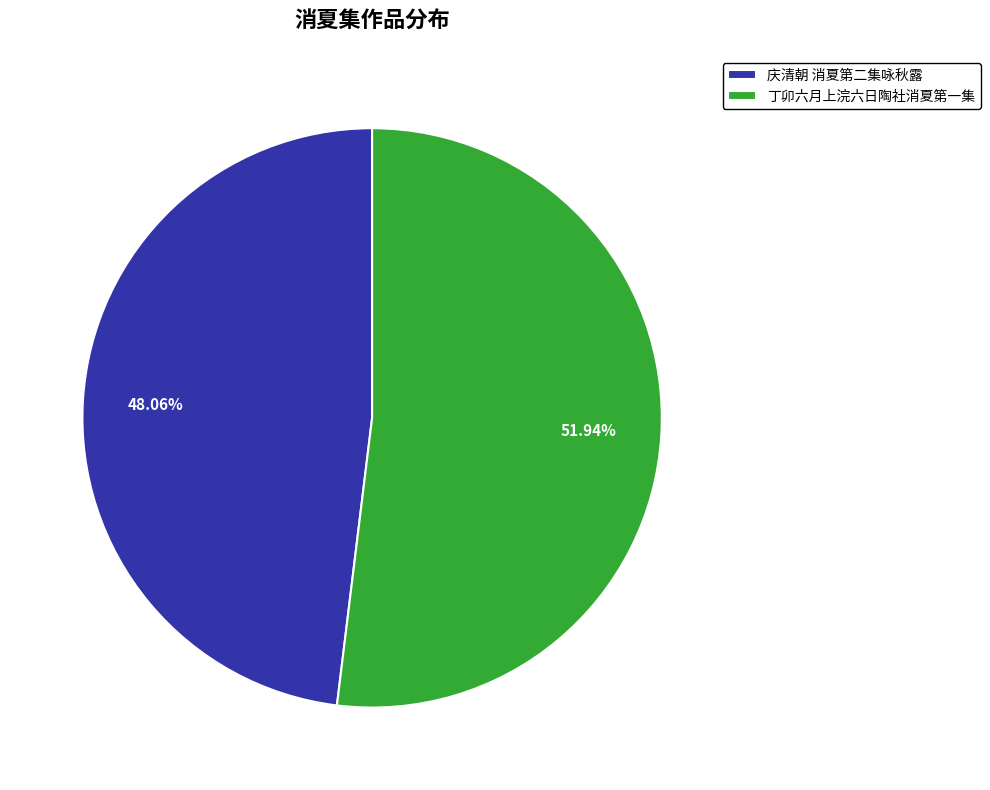

What percentage is the 庆清朝 消夏第二集咏秋露 slice, to the nearest percent?

48%